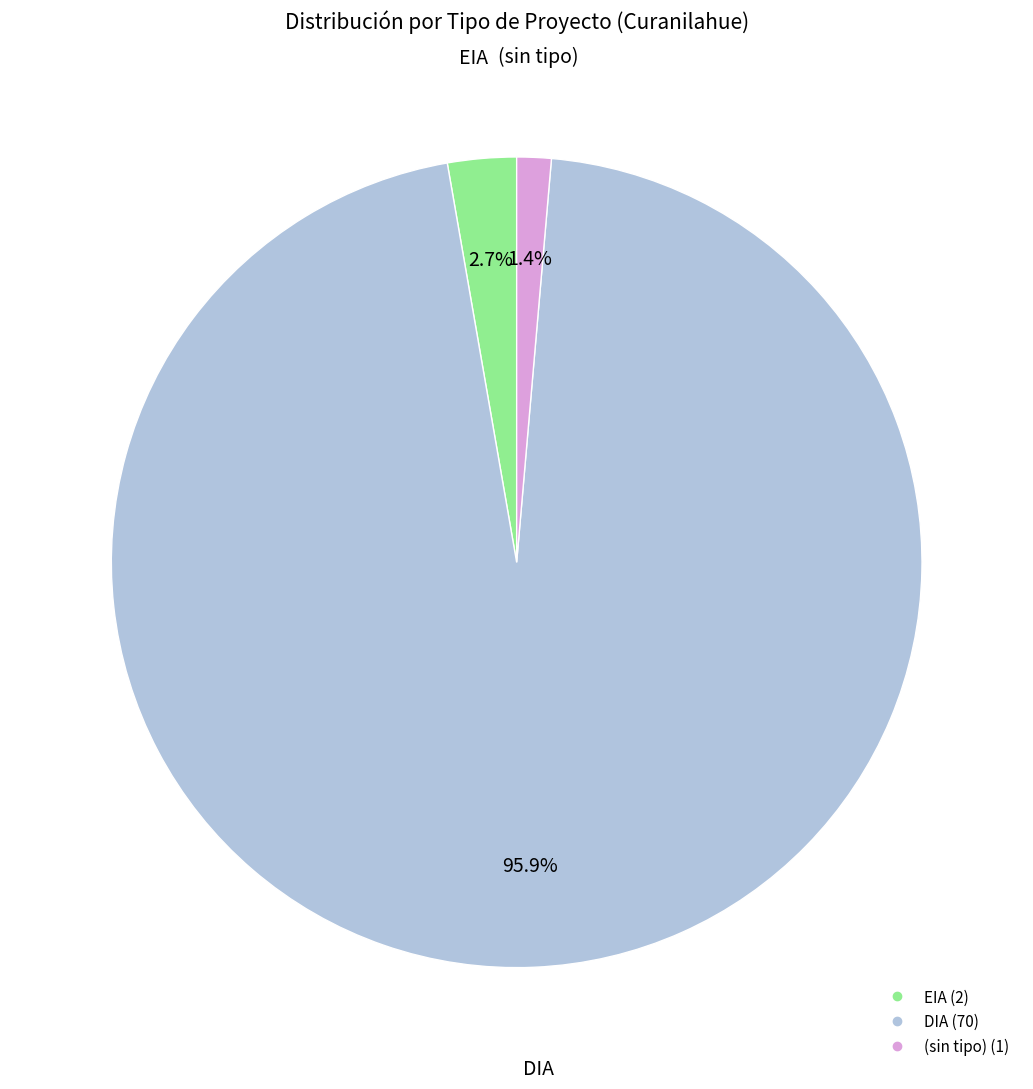

How many slices are in this pie chart?

3